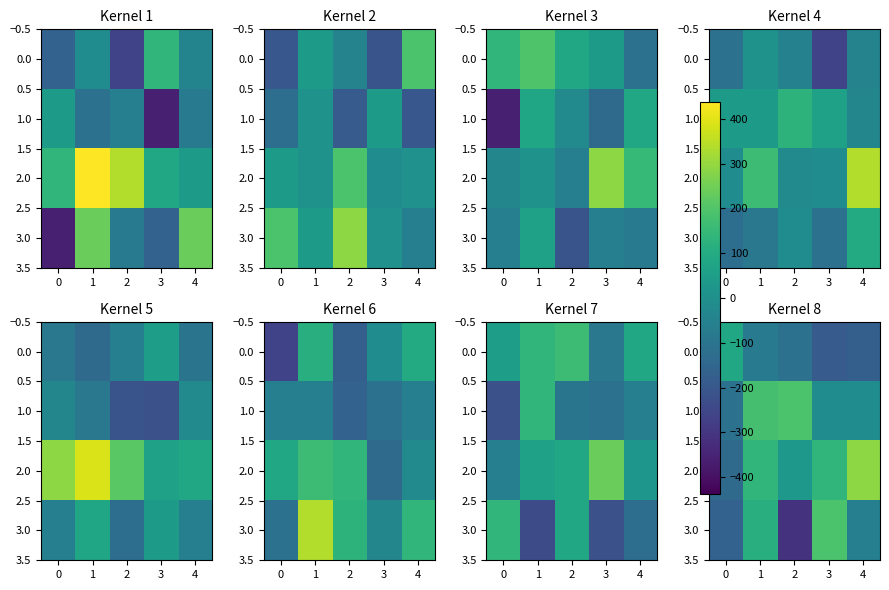

What is the difference between the second highest and second lowest values in the 3.0 series?

275.0